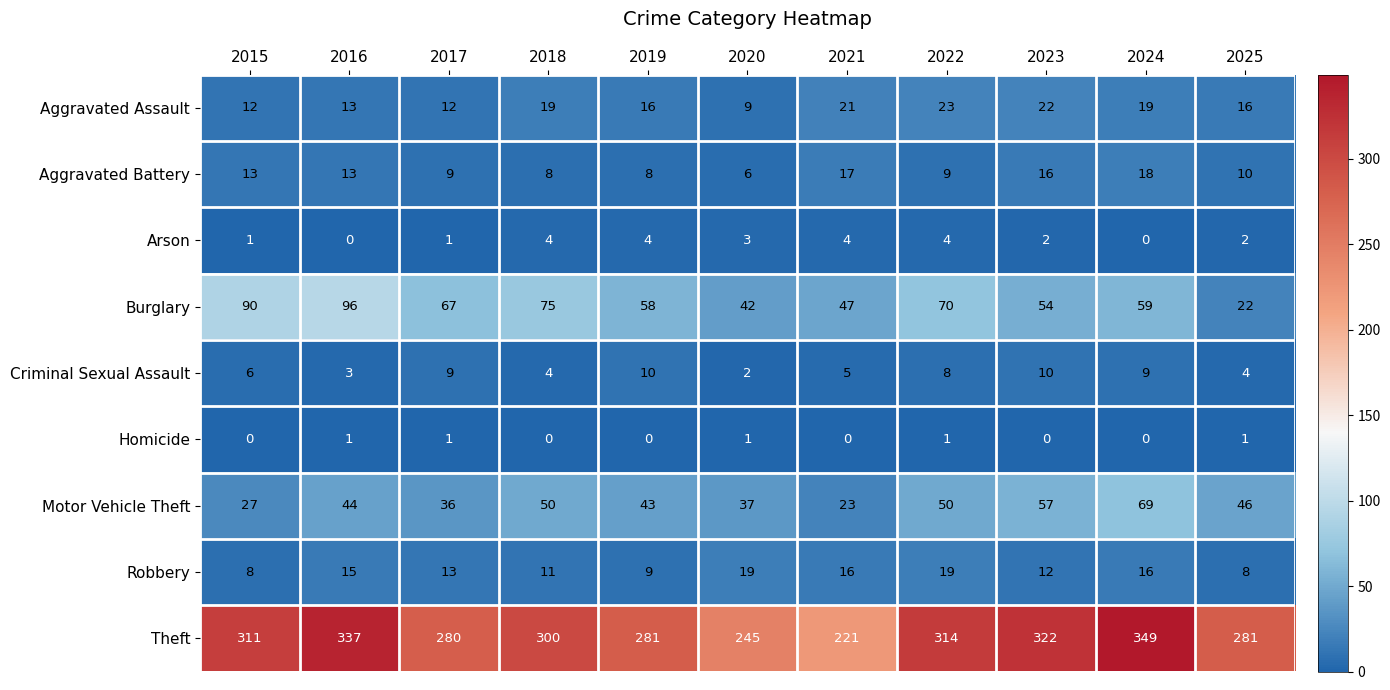

Where does the Arson series first go above 2?

2018